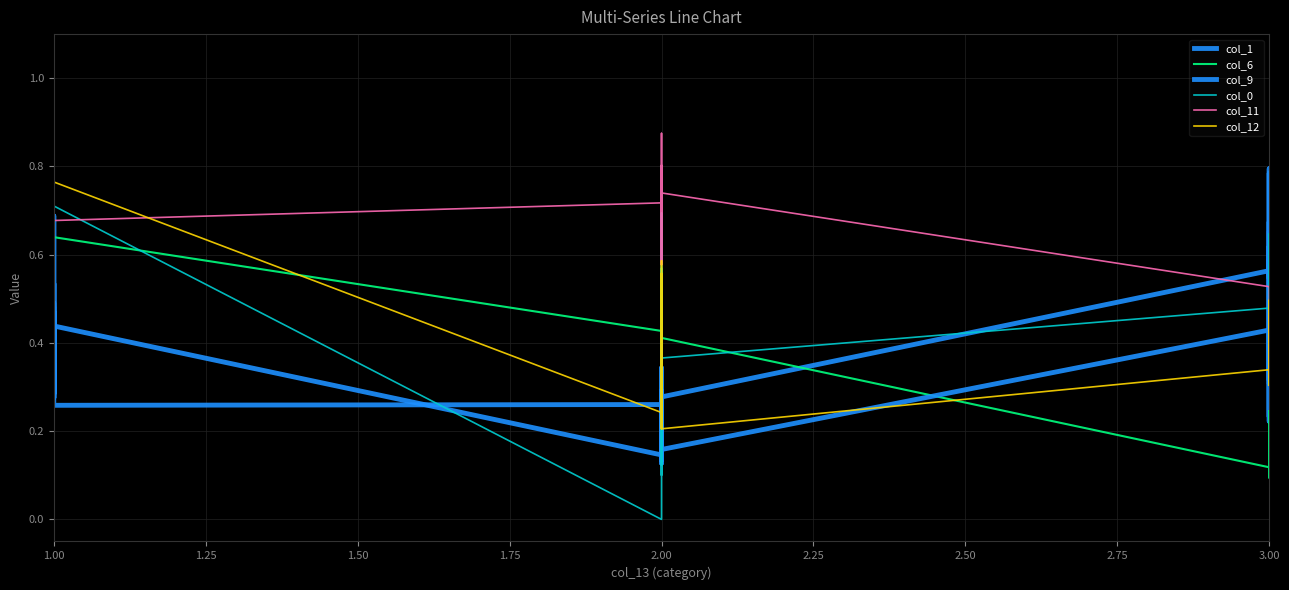

Is this an area chart (filled region under the line)?

No